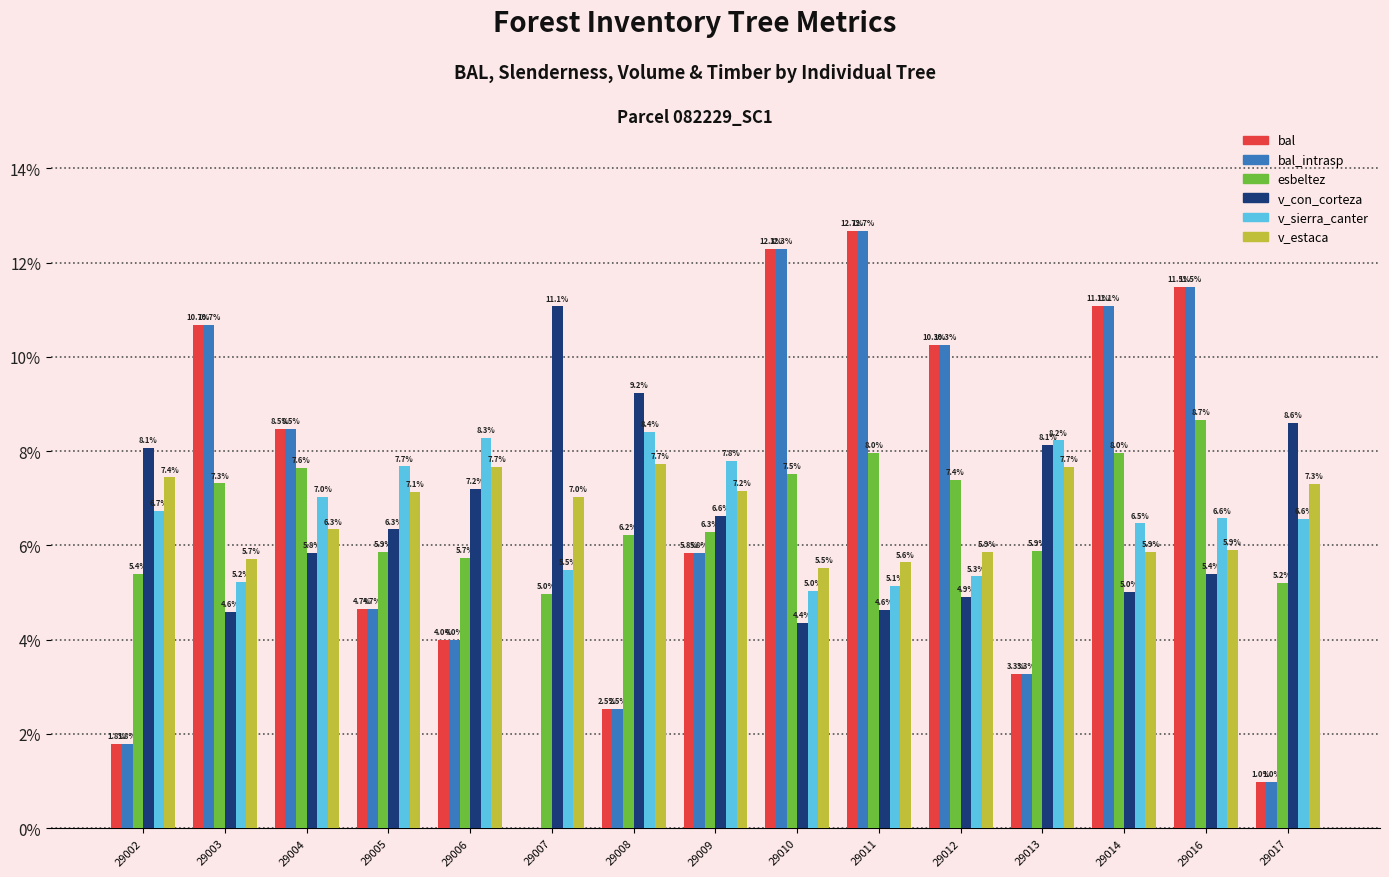

How many values in the v_con_corteza series exceed 6?

8